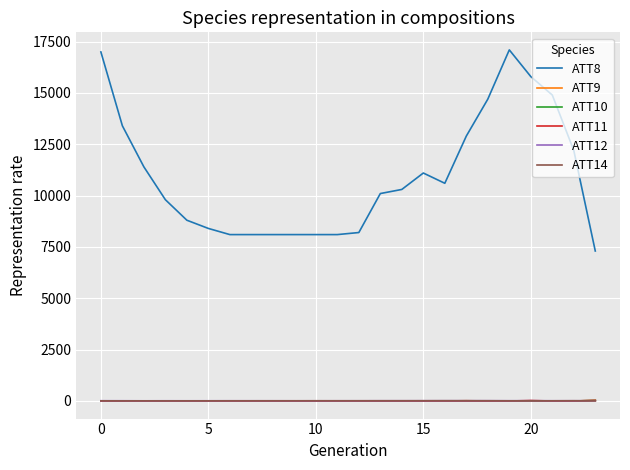

Which series has the widest spread of values?

ATT8